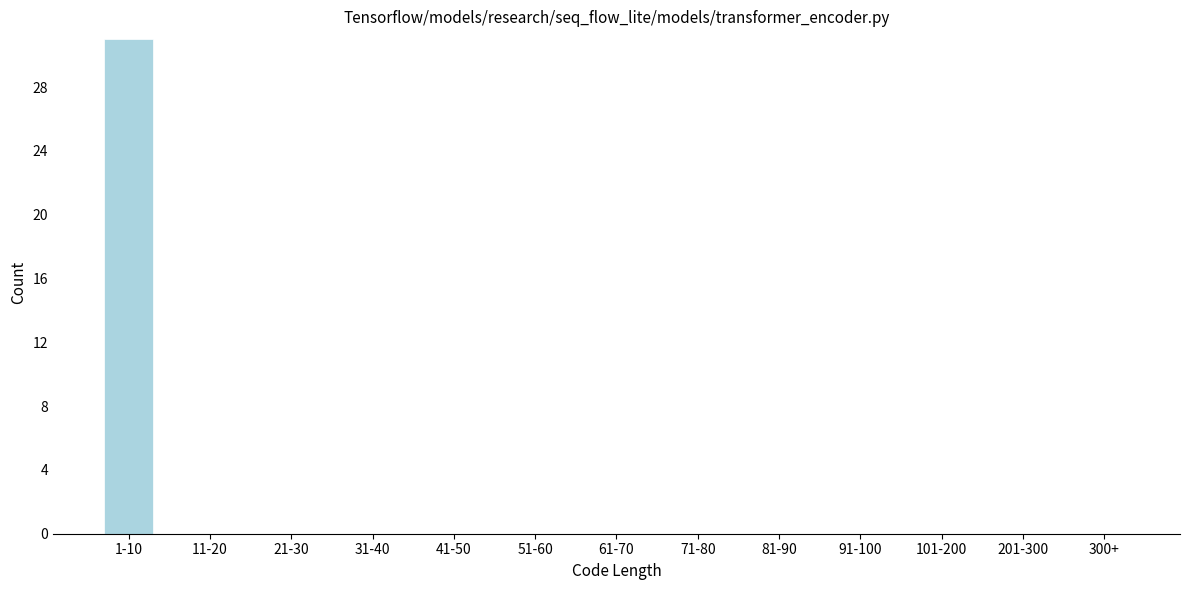

Reading left to right, transcribe all the data shown in this chart.

1-10=31	11-20=0	21-30=0	31-40=0	41-50=0	51-60=0	61-70=0	71-80=0	81-90=0	91-100=0	101-200=0	201-300=0	300+=0